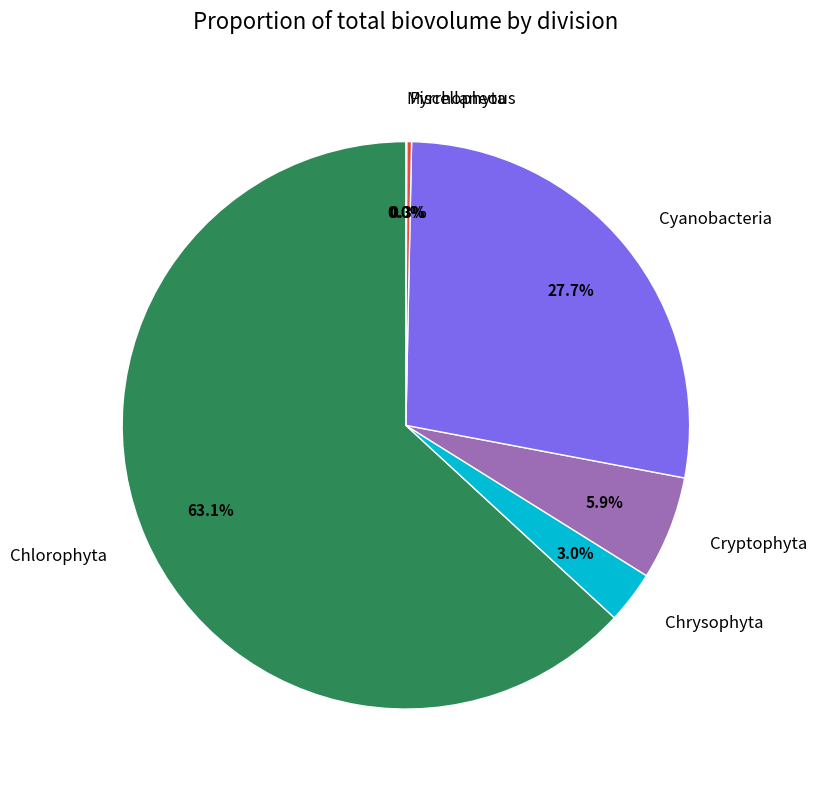

Does Cryptophyta represent more than half of the total?

No